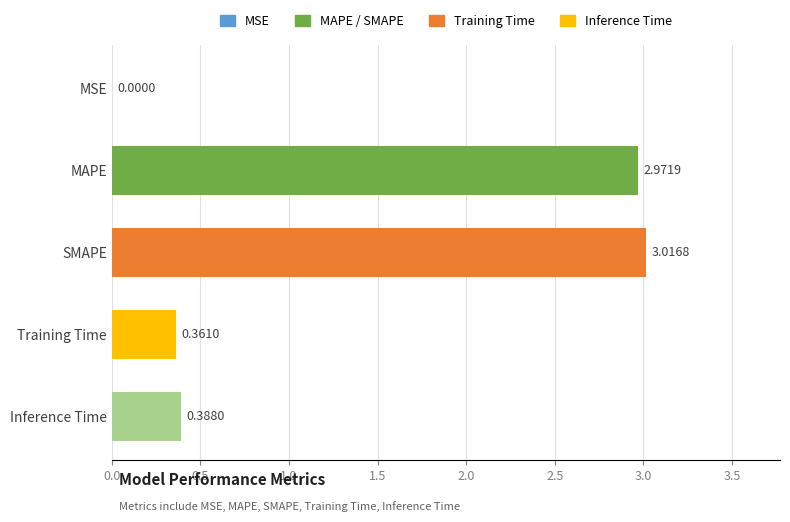

What is the sum of all values?

6.7